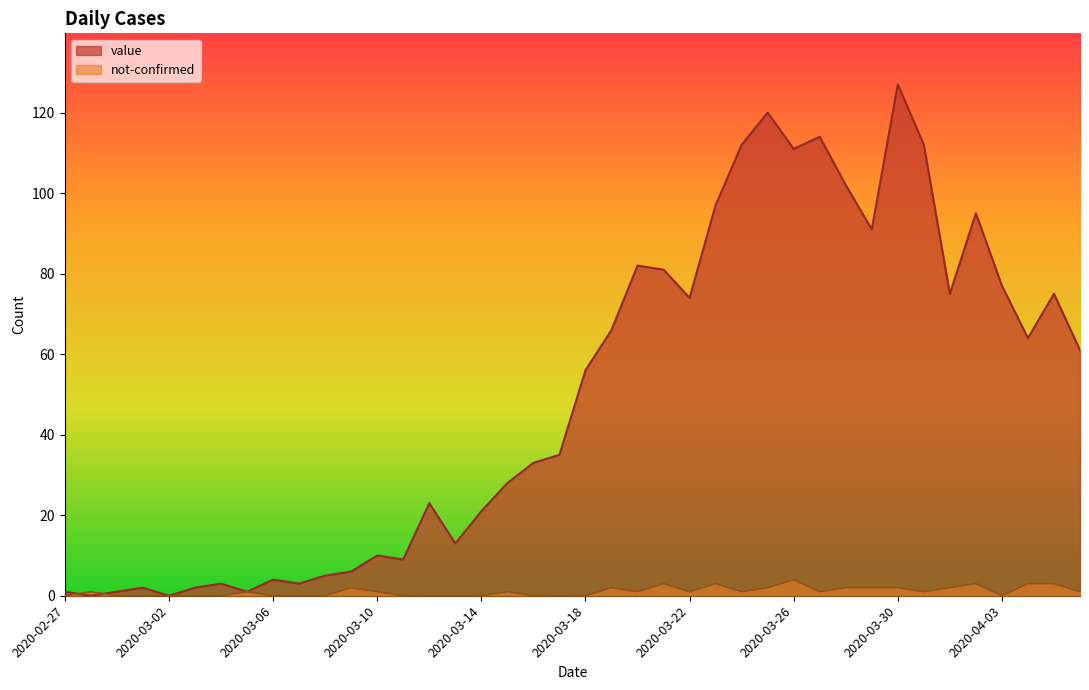

After their last crossing, which series has the higher values: value or not-confirmed?

value